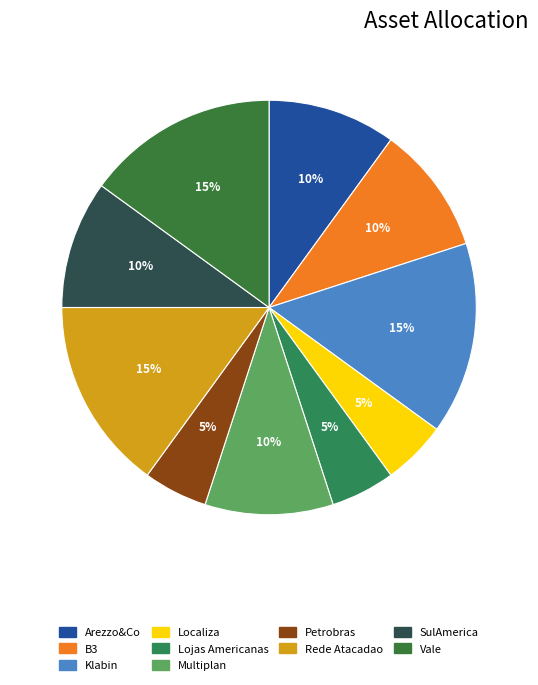

To the nearest percent, what is the difference between the largest and smallest slice percentages?

10%